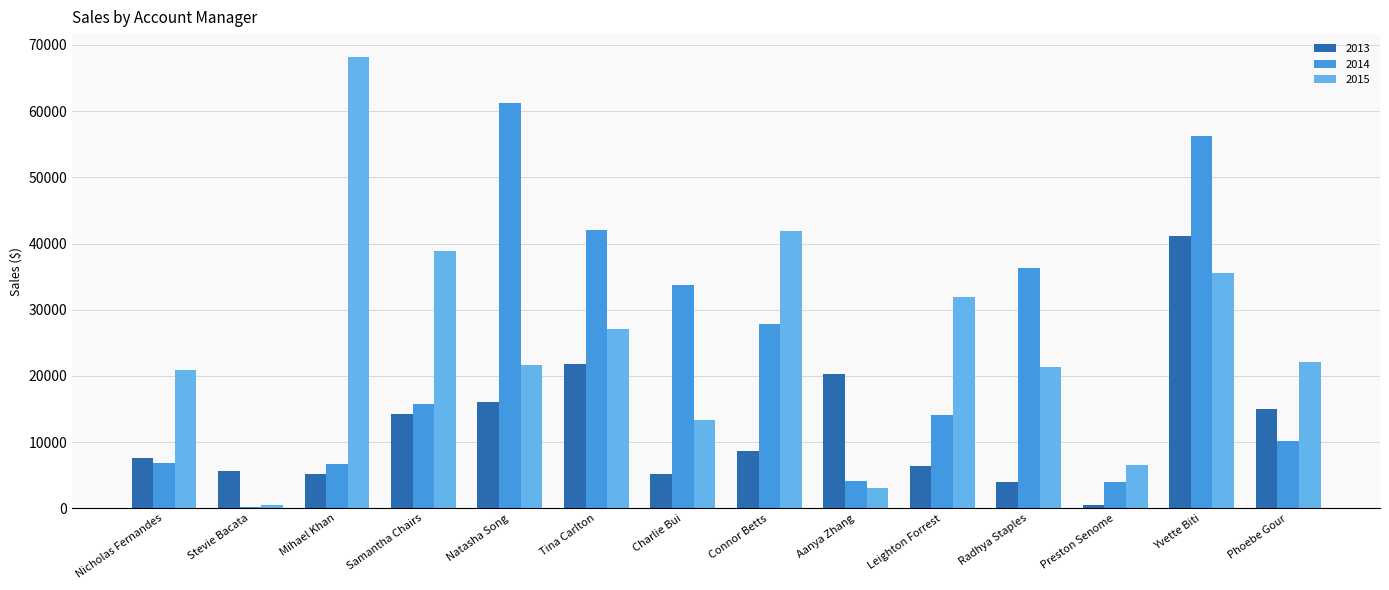

True or false: 2013 has a value of 33860.4 at Aanya Zhang.

False